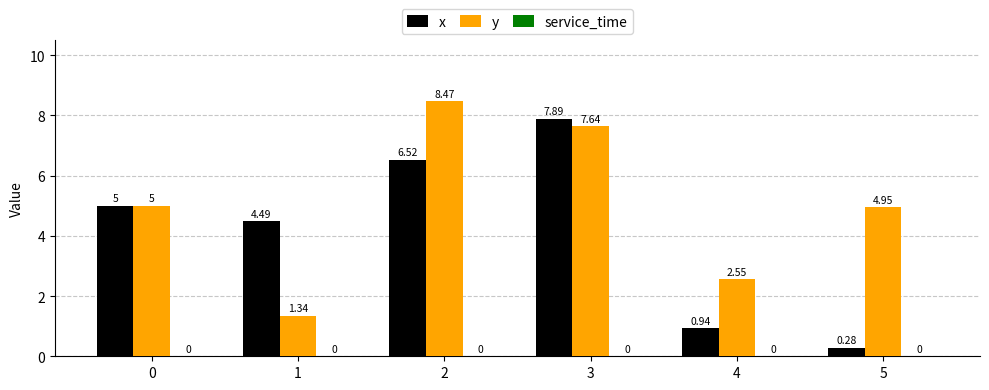

At which category is the sum across all series the highest?

3